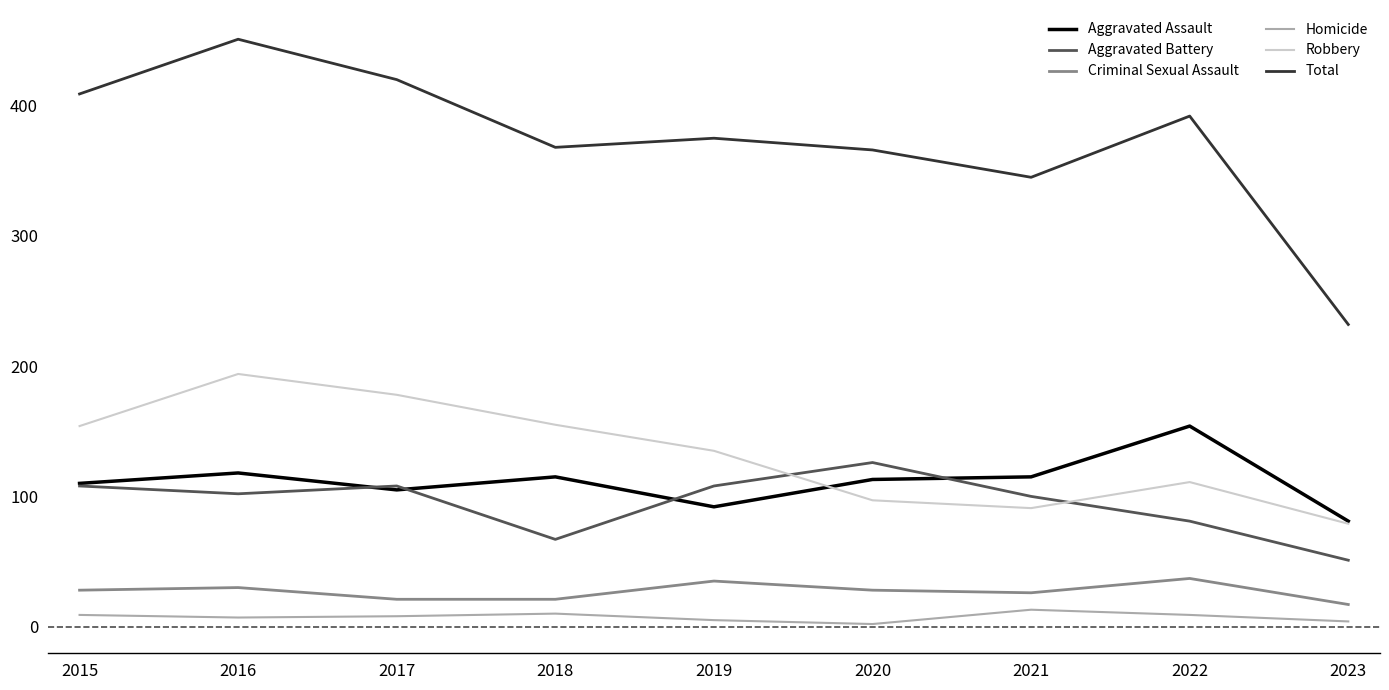

List the series in order of their peak value, lowest first.

Homicide, Criminal Sexual Assault, Aggravated Battery, Aggravated Assault, Robbery, Total